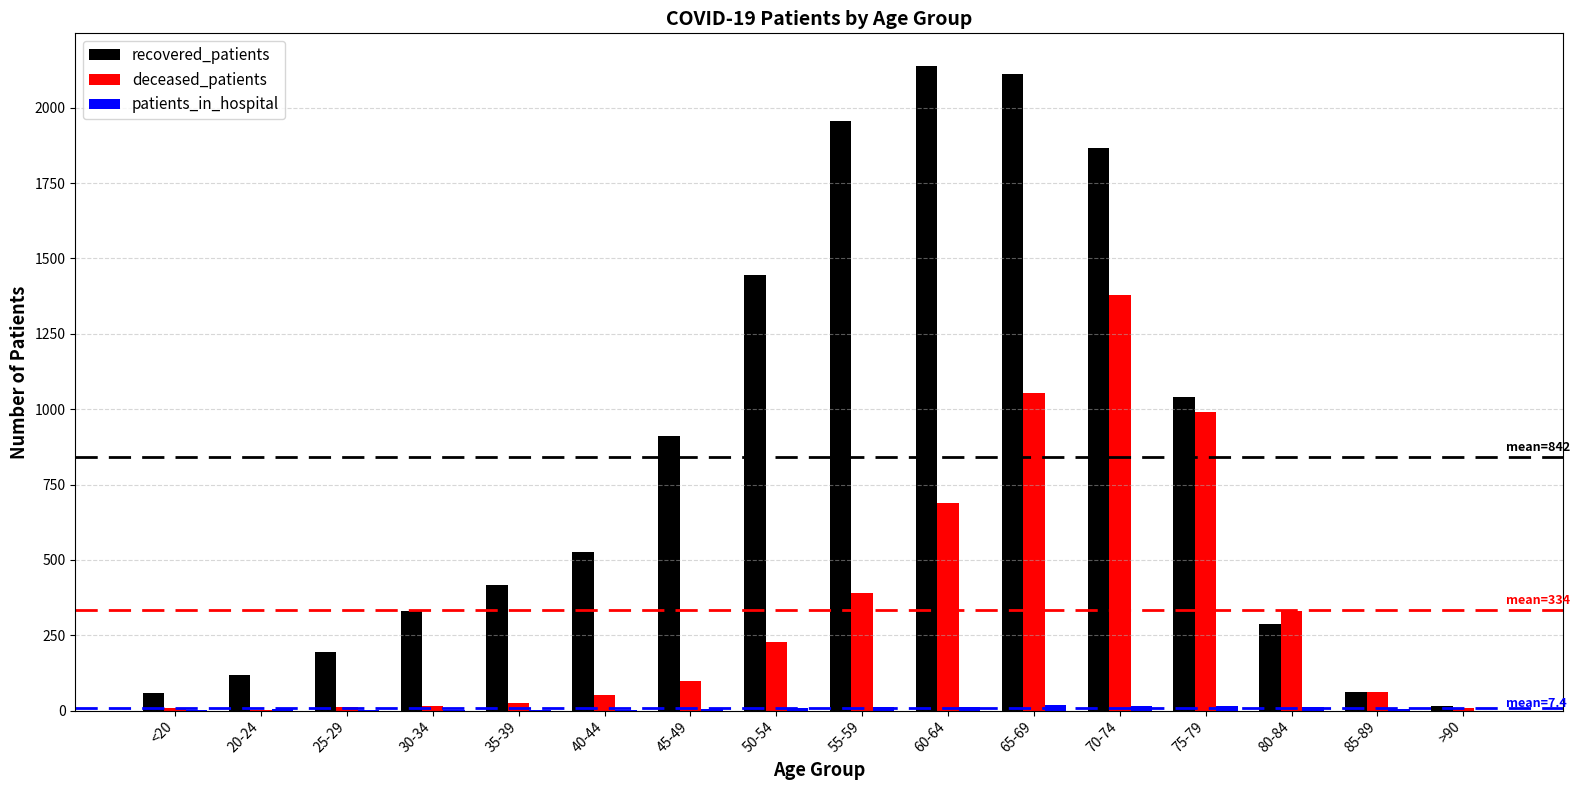

Between 20-24 and 55-59, which series saw the biggest shift?

recovered_patients